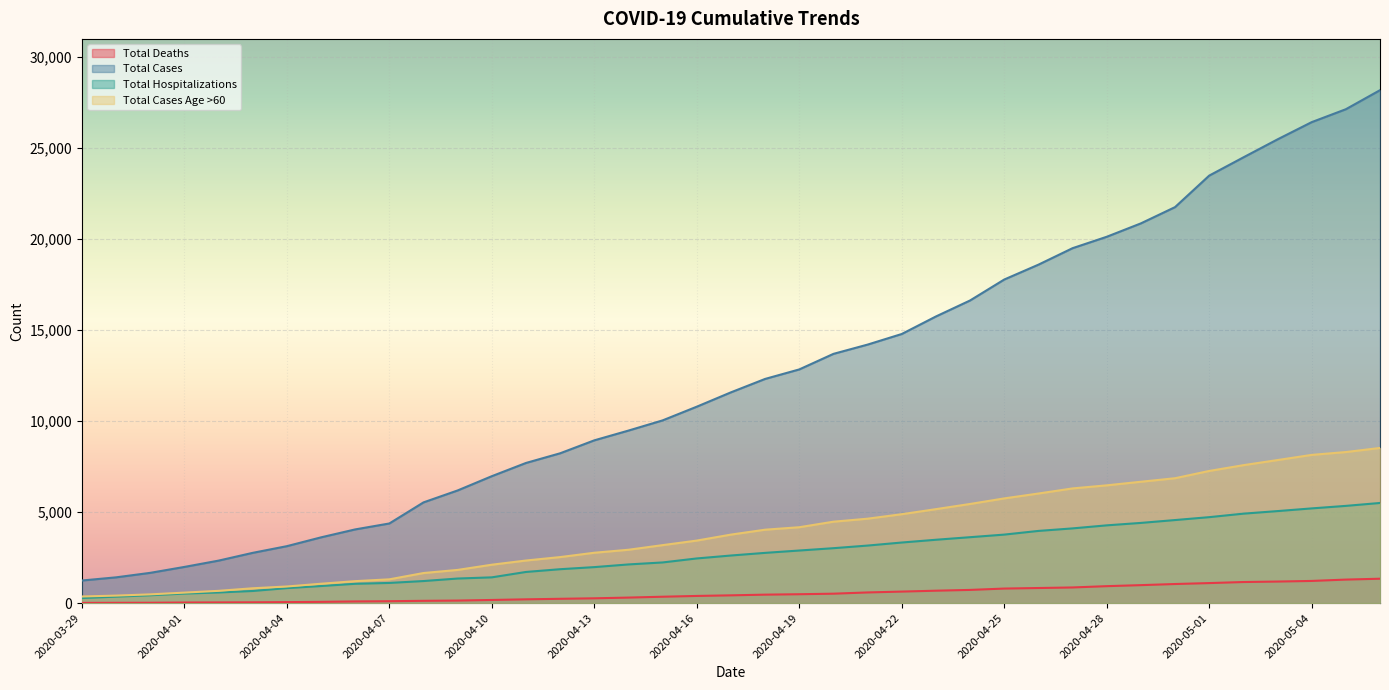

Rank the series by their maximum value, from highest to lowest.

Total Cases, Total Cases Age >60, Total Hospitalizations, Total Deaths